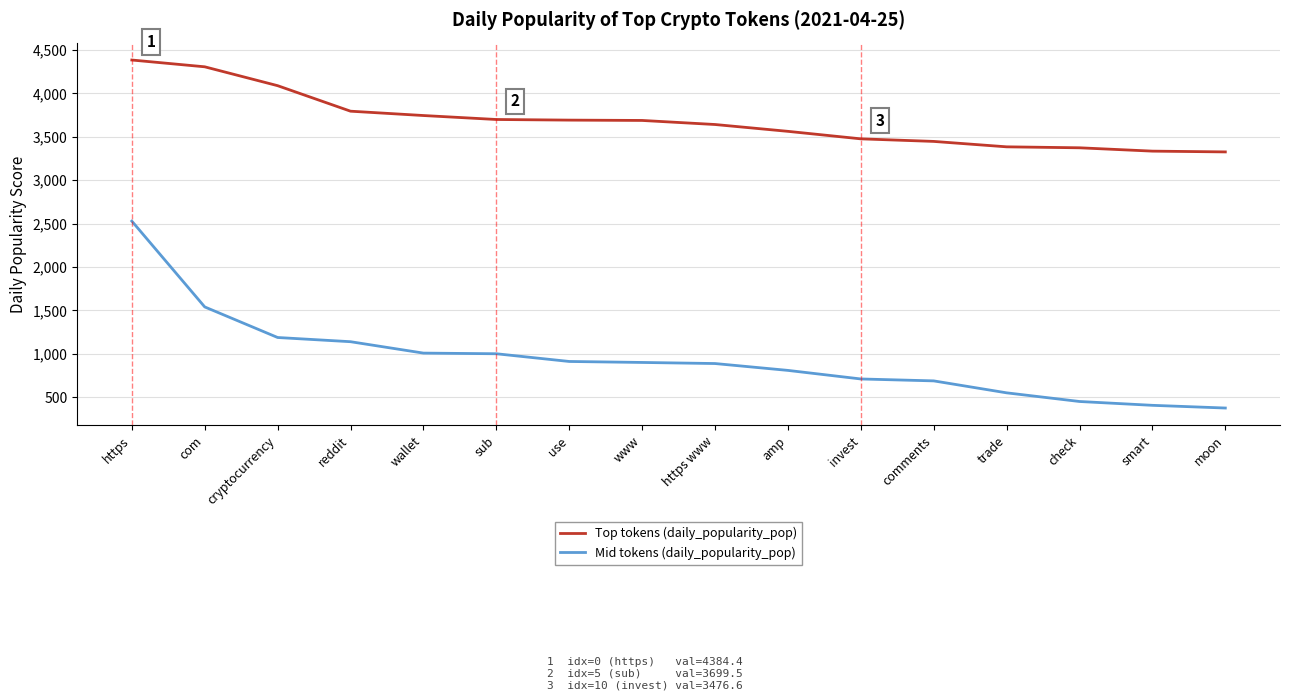

At how many categories does at least one series exceed 4219?

2